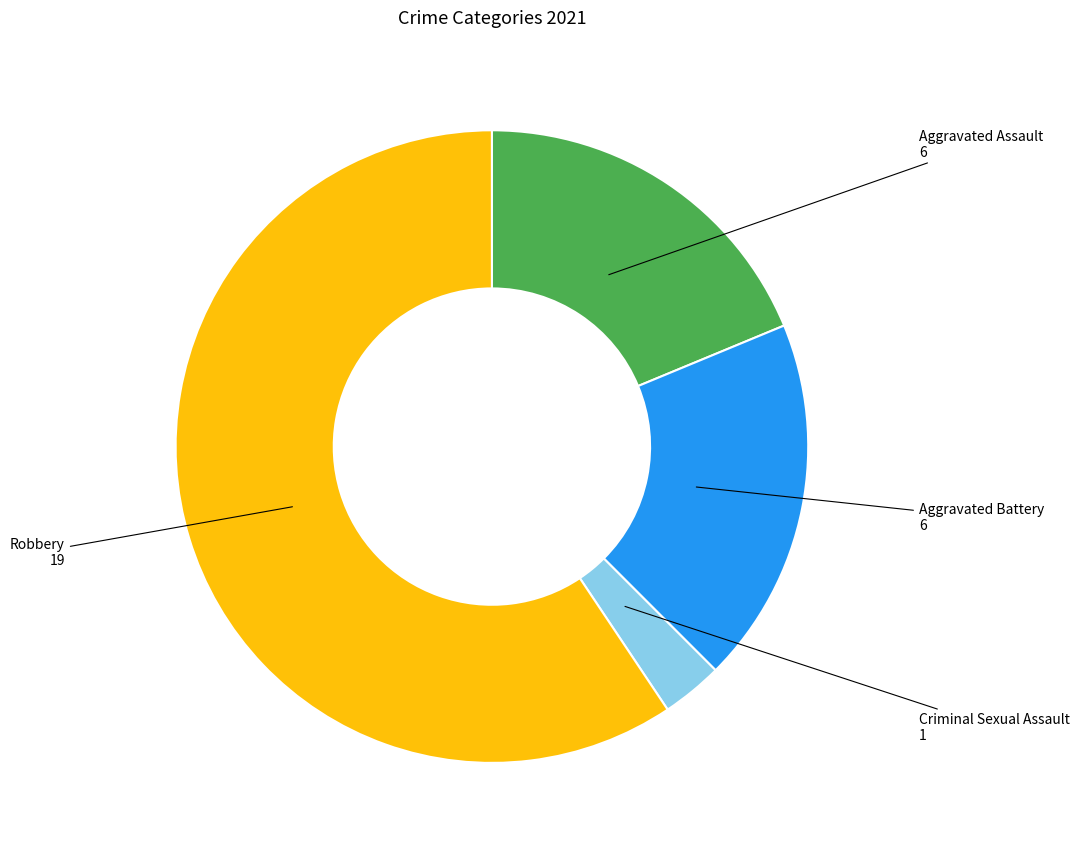

Does any single category account for the majority?

Yes